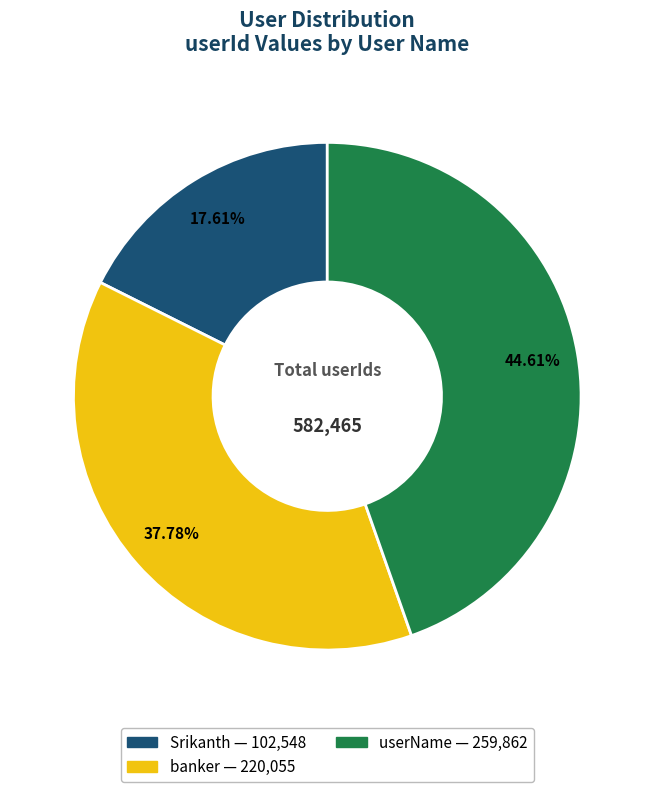

To the nearest percent, what is the difference between the userName and banker slice percentages?

7%